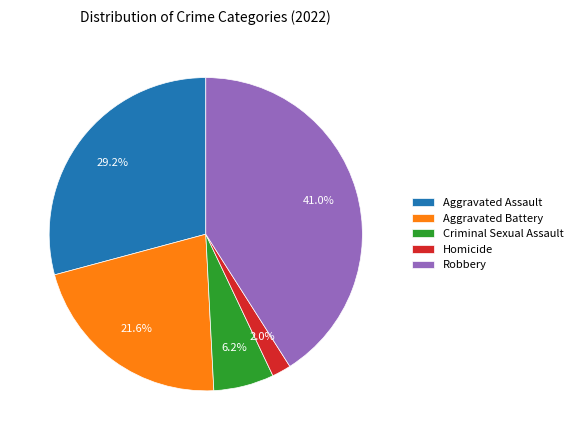

Rank the categories by value from lowest to highest.

Homicide, Criminal Sexual Assault, Aggravated Battery, Aggravated Assault, Robbery